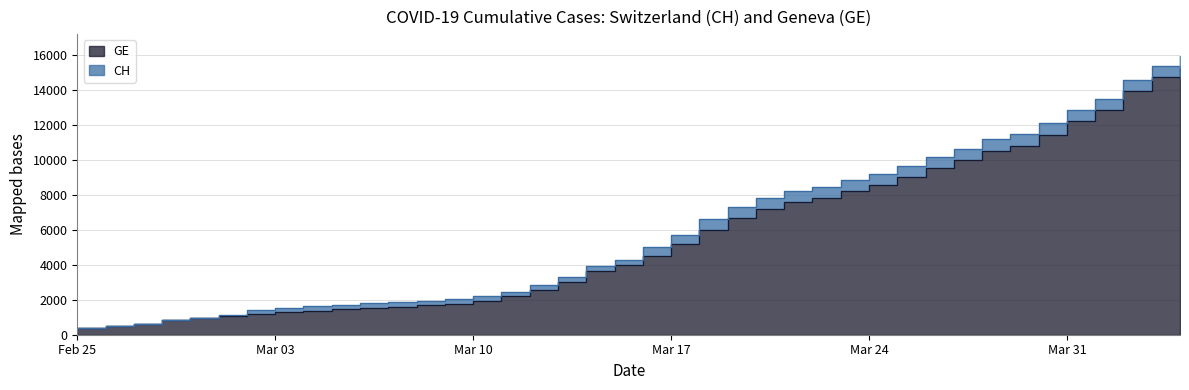

Is it true that GE equals 15647 at 2020-03-28?

False